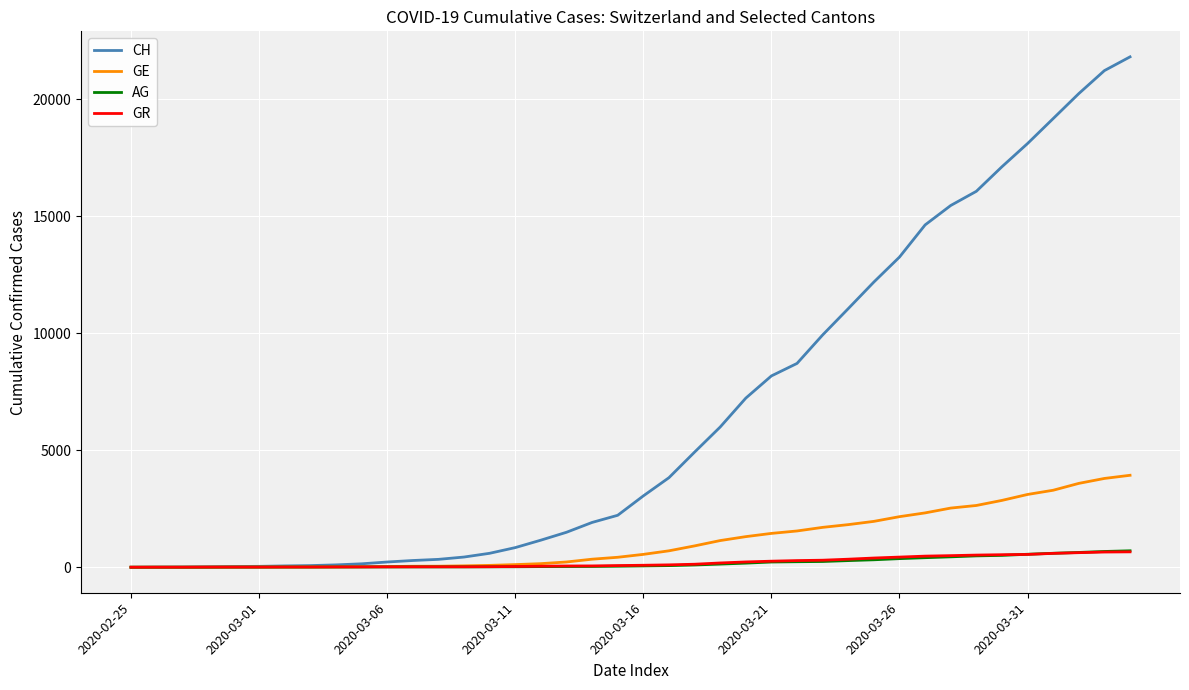

Which series has the widest spread of values?

CH